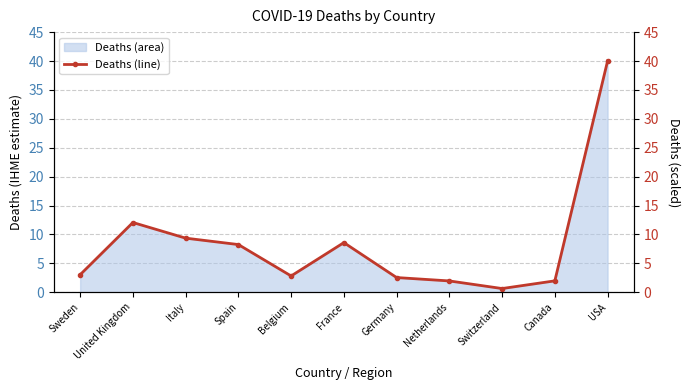

What is the difference between the values at Canada and France?

6.6